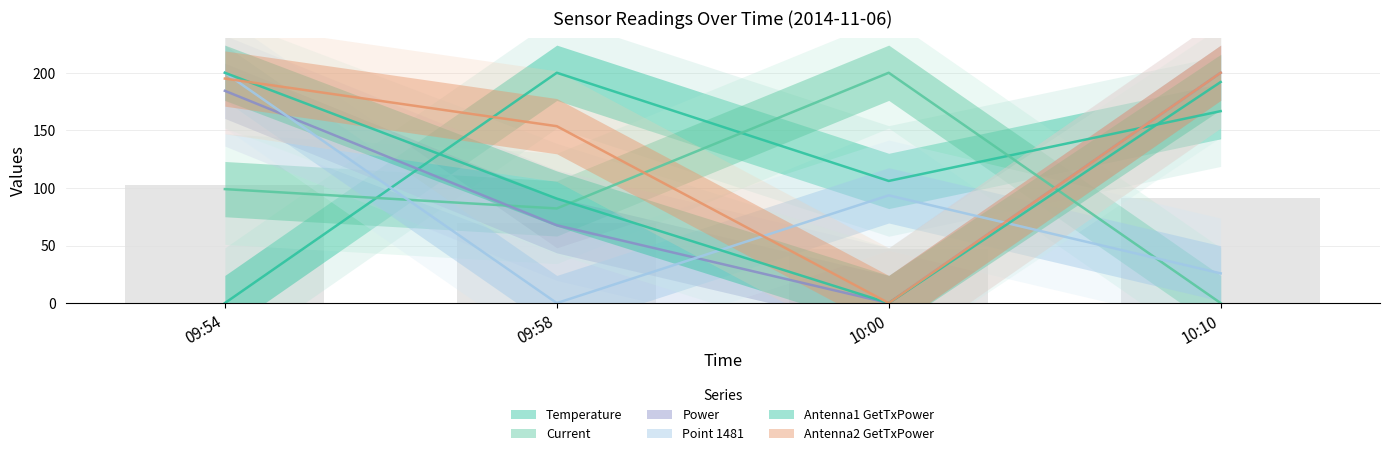

What is the difference between the Current values at 09:58 and 10:00?

117.8